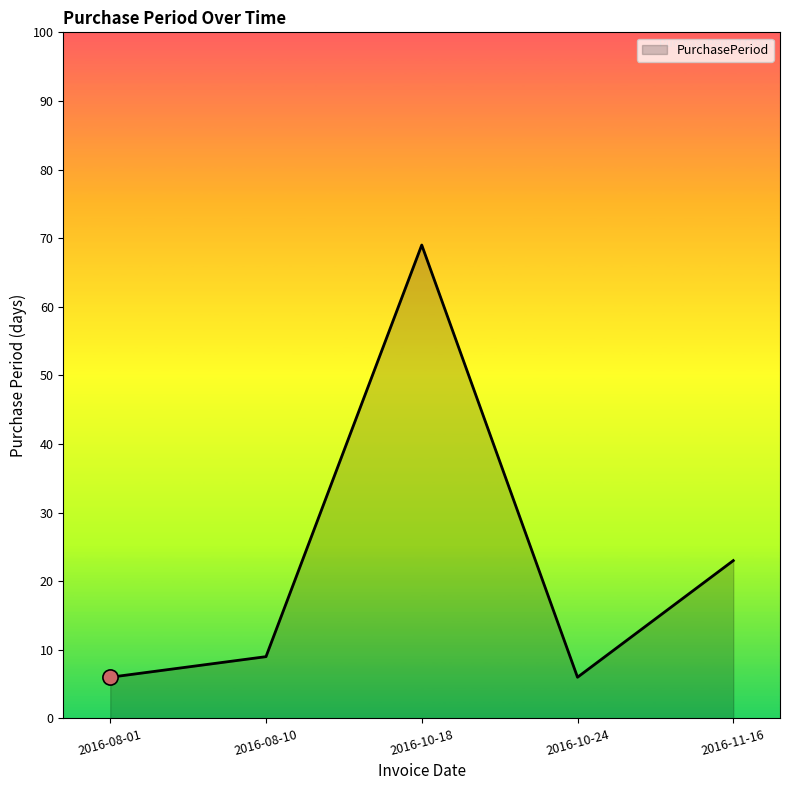

Approximately how many times larger is the value at 2016-11-16 compared to 2016-08-01?

3.8